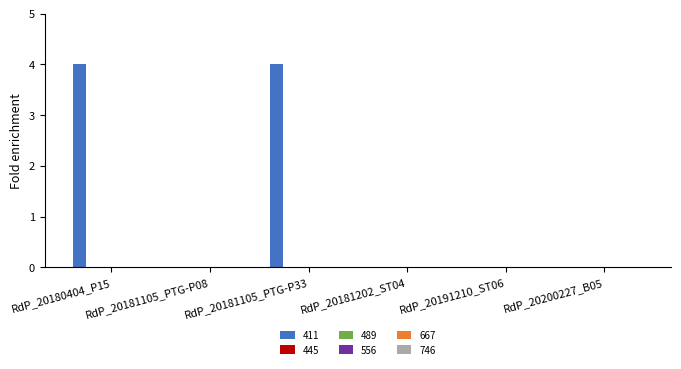

What is the sum of all values?

8